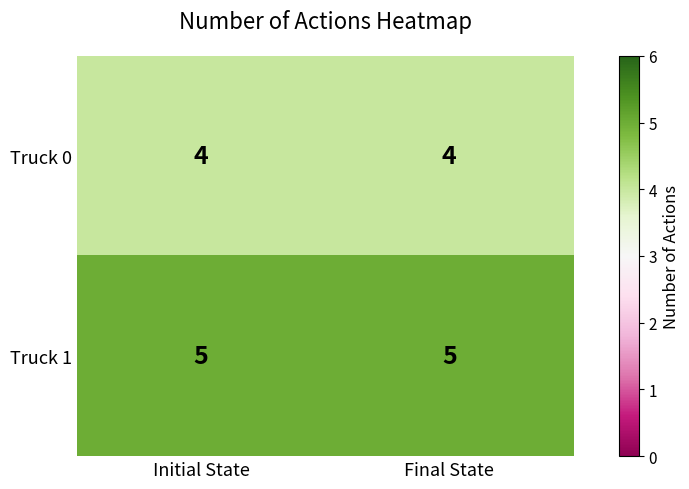

What is the spread (max minus min) of values at Initial State?

1